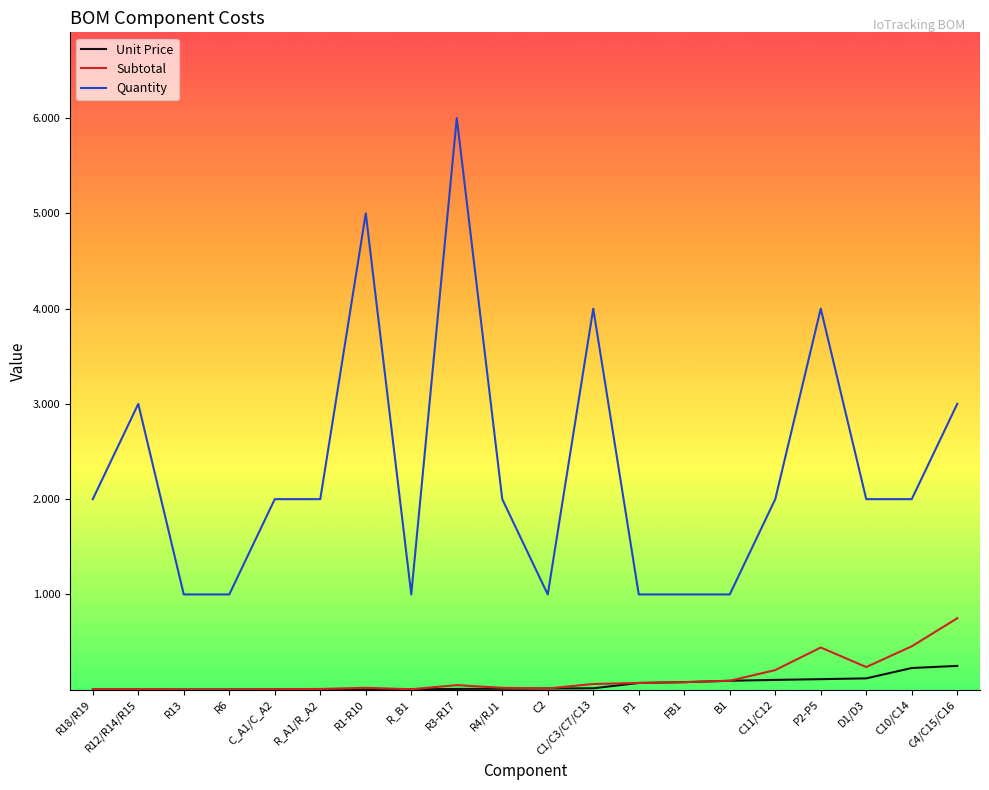

True or false: Unit Price has a value of 0.0 at R3-R17.

True